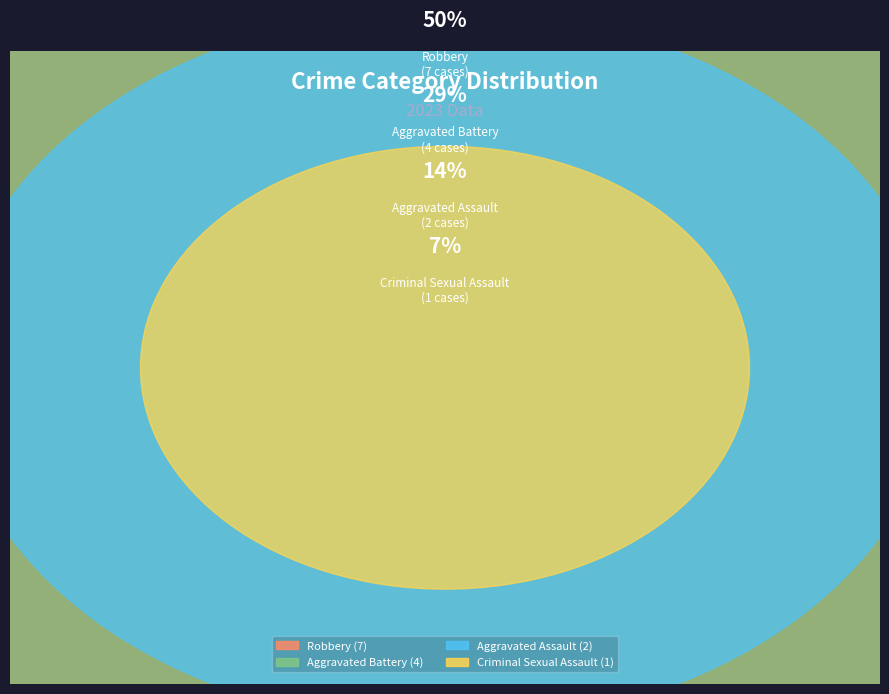

Count the number of slices in the pie.

4